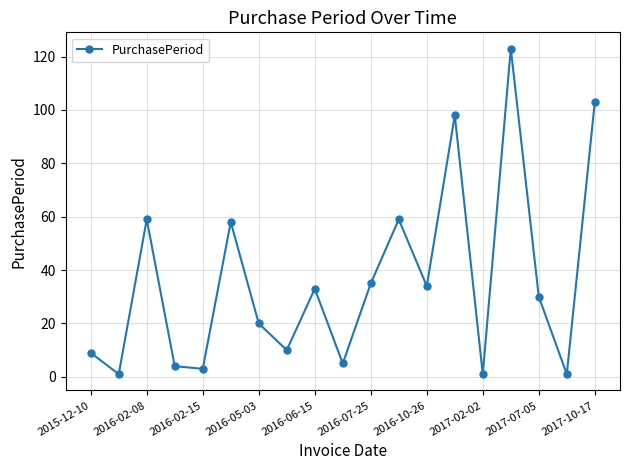

What is the average value?

36